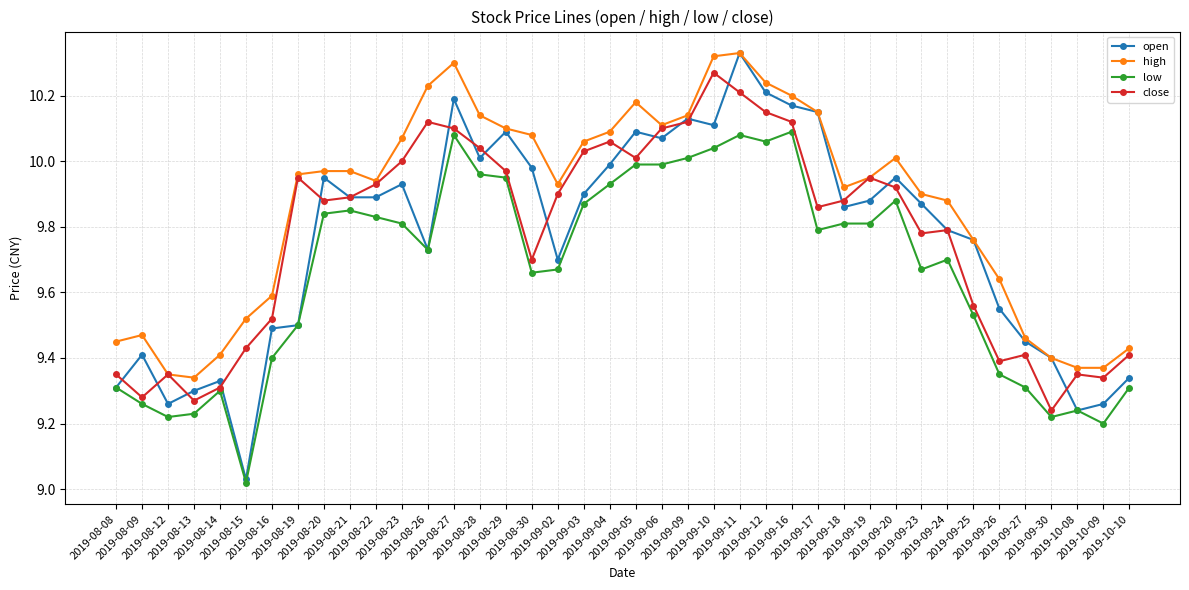

Which category has the lowest value across all series?

2019-08-15